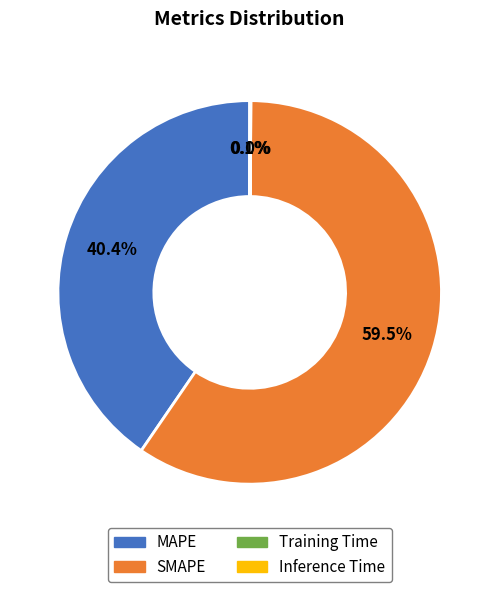

Is there a majority slice in this chart?

Yes